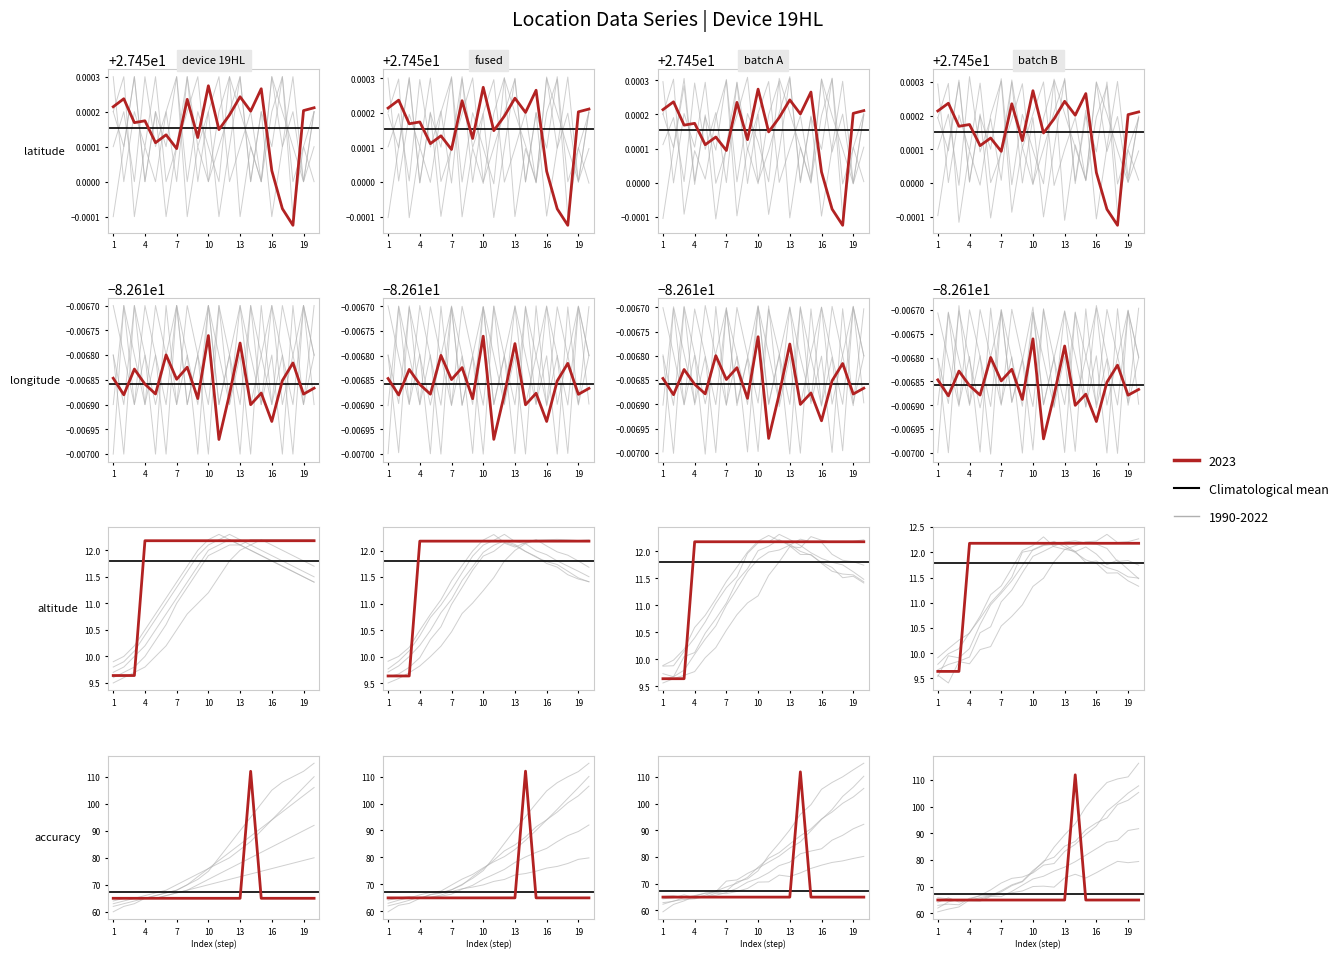

Which label corresponds to the smallest value in the chart?

10